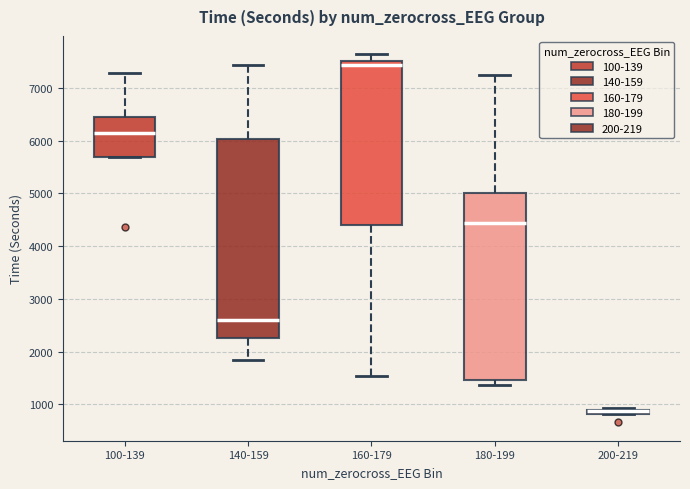

Comparing the boxes themselves (not the whiskers), which one is the tallest?

140-159